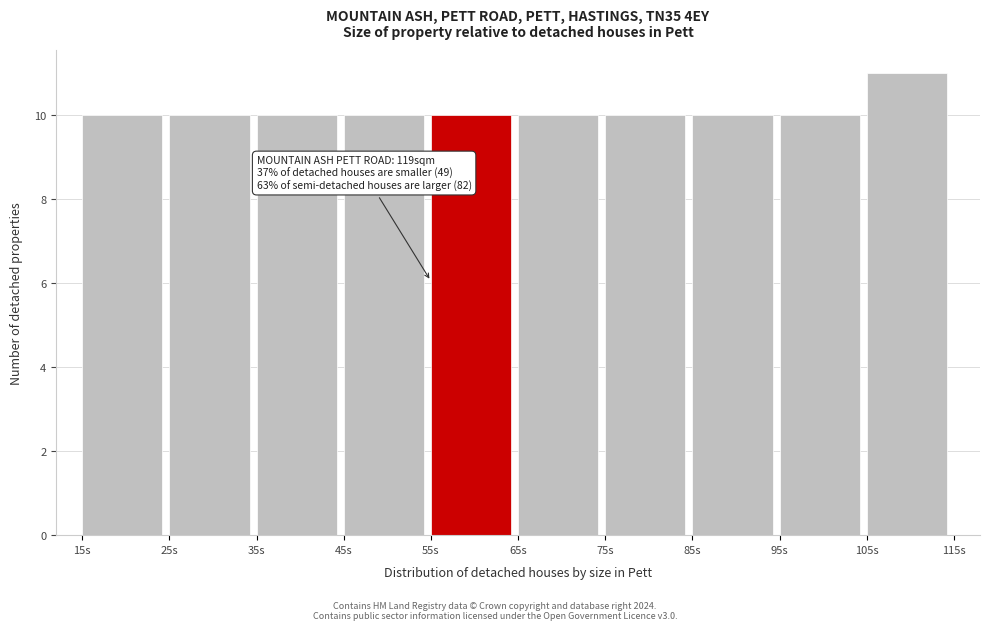

Over which range of the x-axis is the bar tallest?

105 to 115